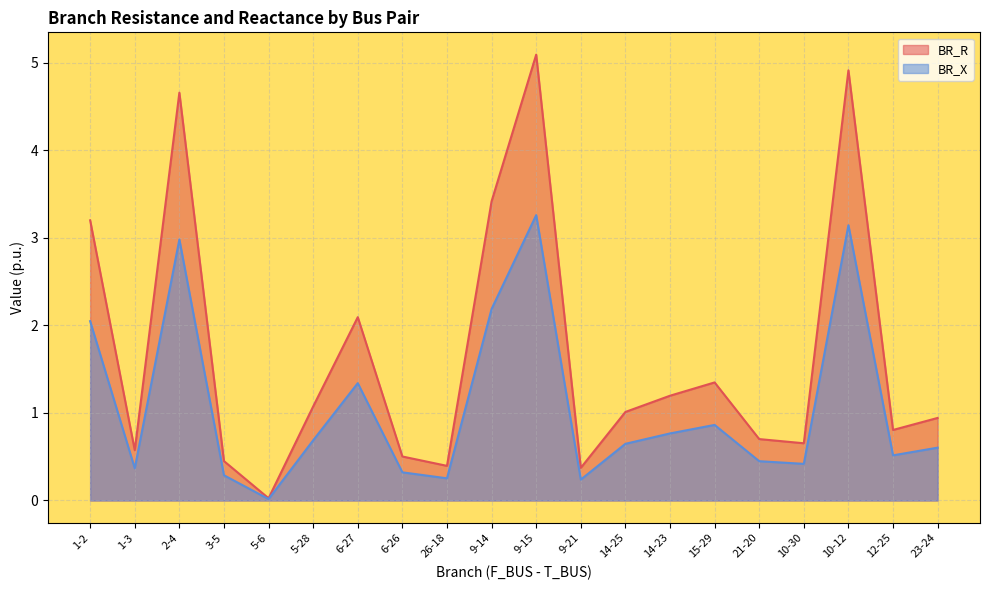

What position from the left is 26-18?

9